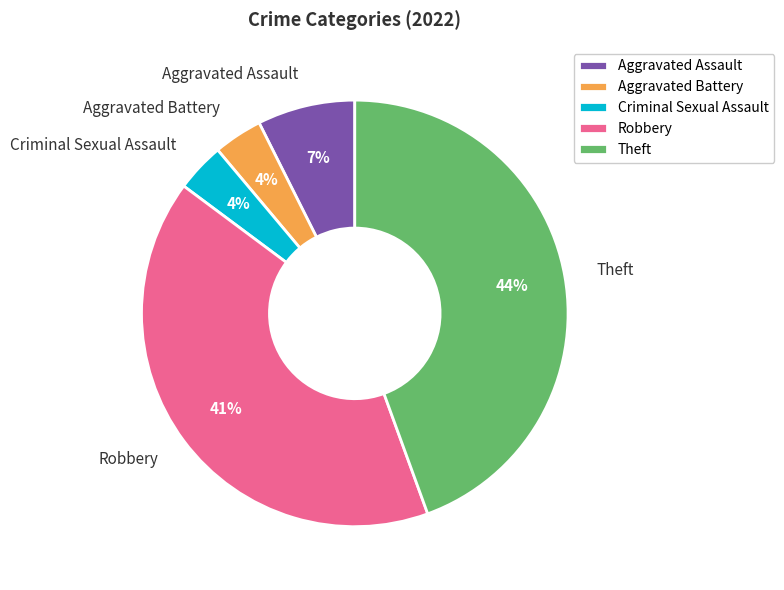

Combined, do Aggravated Assault and Theft account for over 50%?

Yes